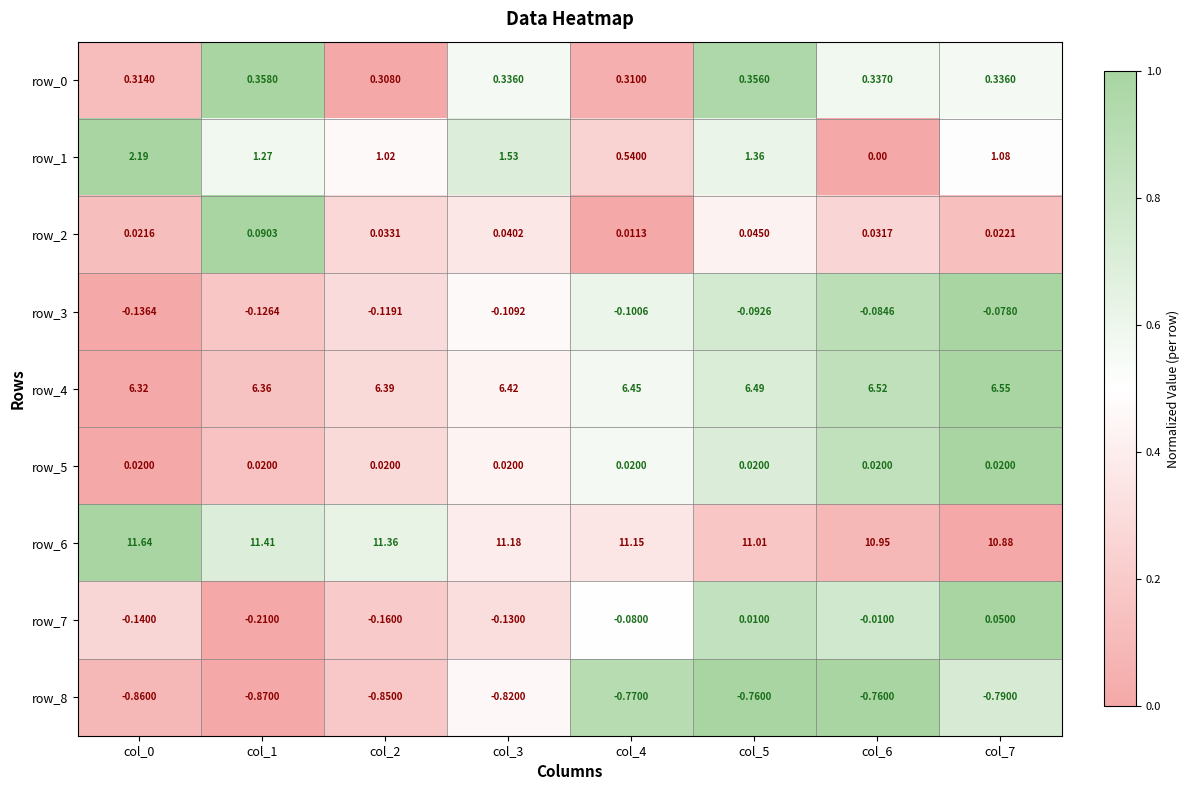

Between col_3 and col_5, which is larger?

col_5